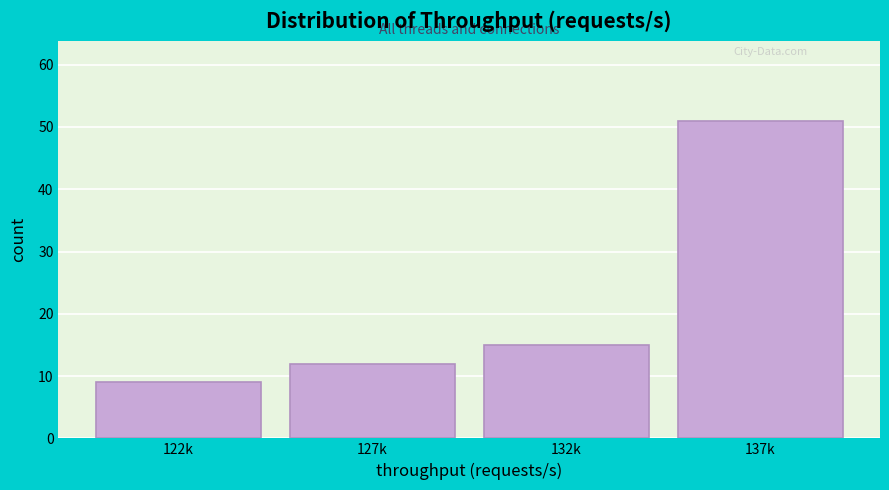

Reading left to right, what are all the values shown in this chart?

122k=9	127k=12	132k=15	137k=51